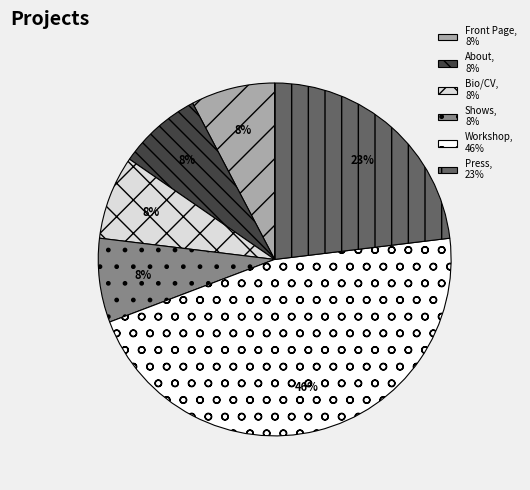

Count the number of slices in the pie.

6